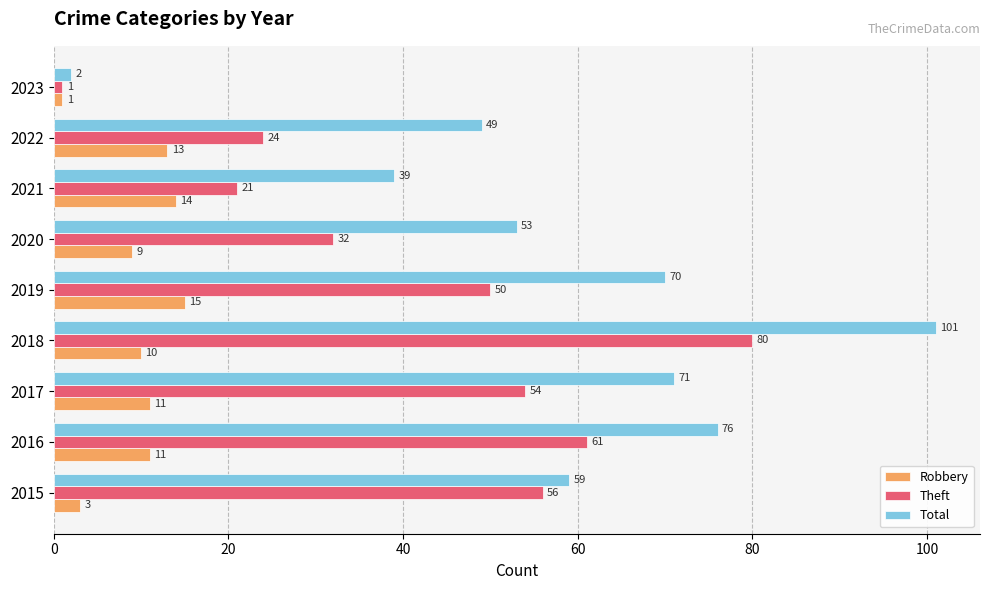

What is the difference between the maximum and minimum values in the Theft series?

79